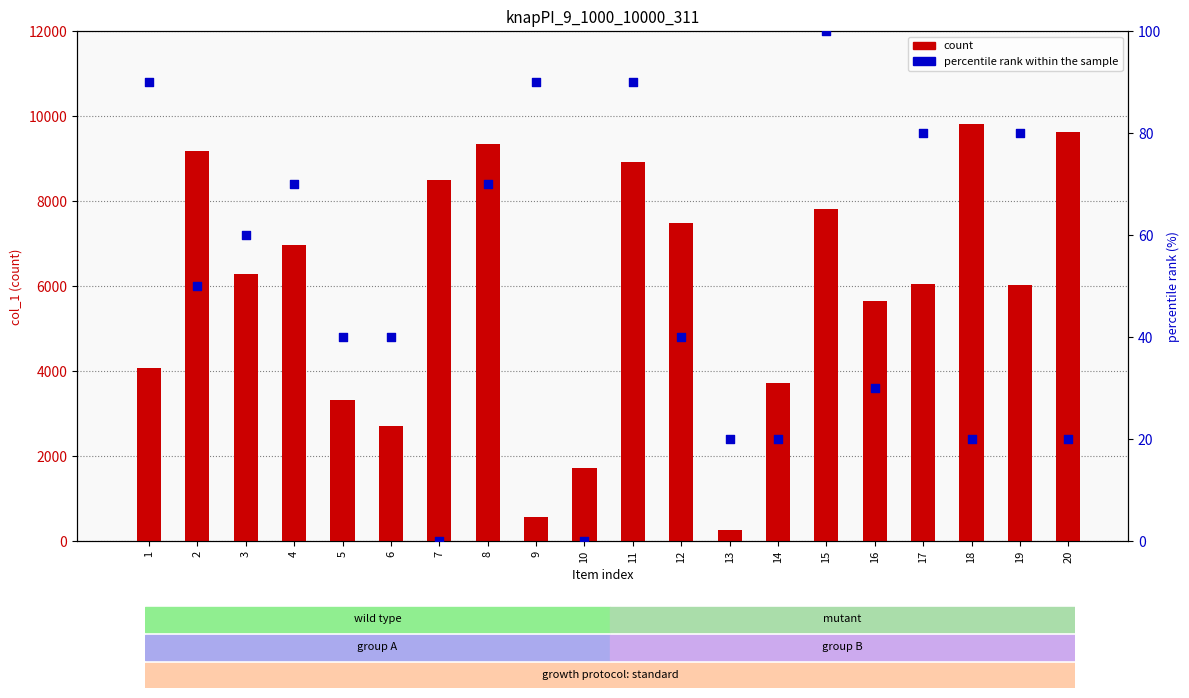

At which category is the sum across all series the highest?

18